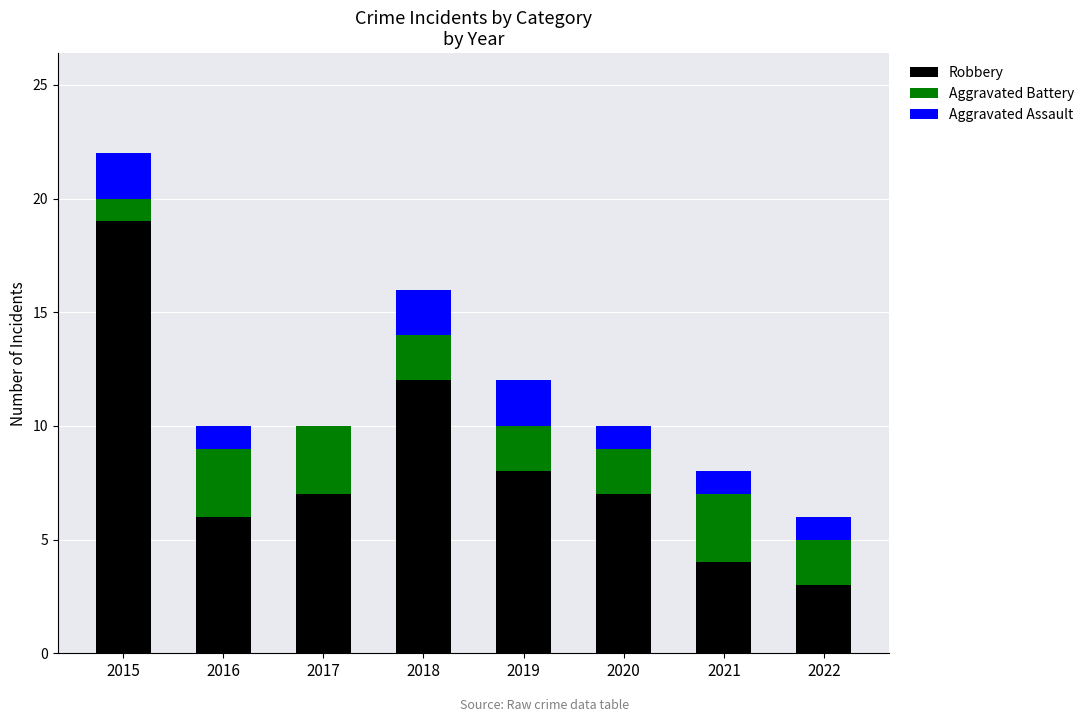

The value of Robbery at 2022 is 3. True or false?

True